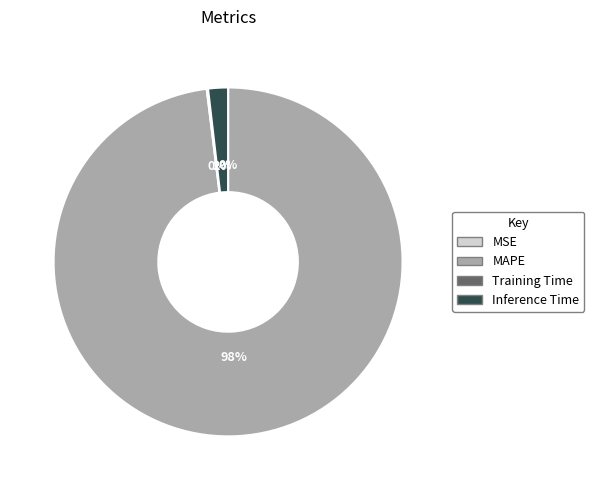

Do Inference Time and MAPE together represent more than half of the pie?

Yes